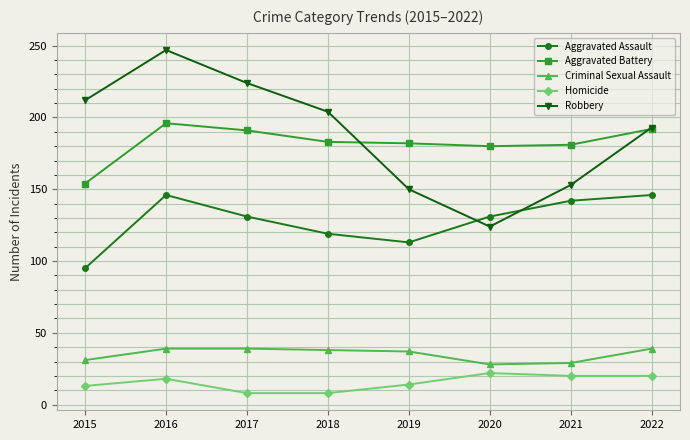

Which series has the largest total across all categories?

Robbery